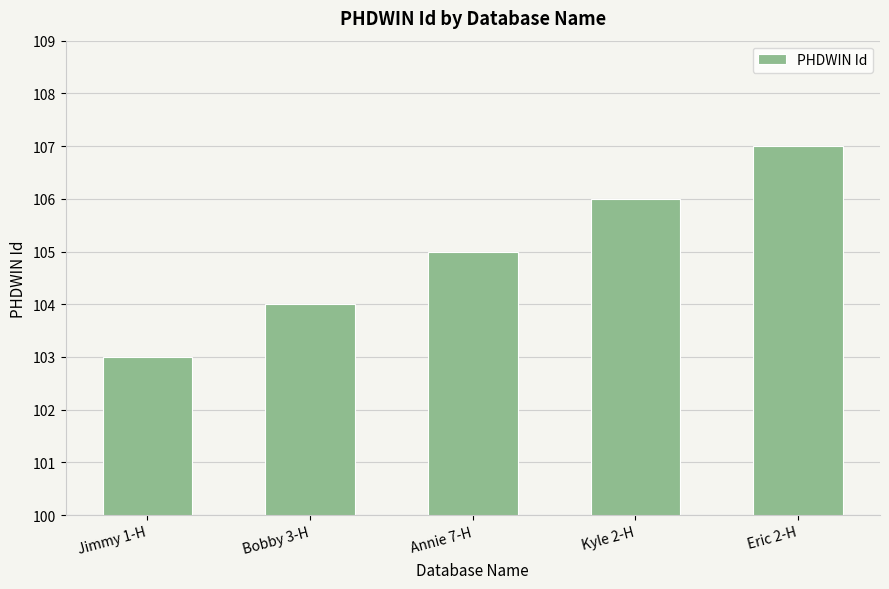

The value at Annie 7-H is 105. True or false?

True